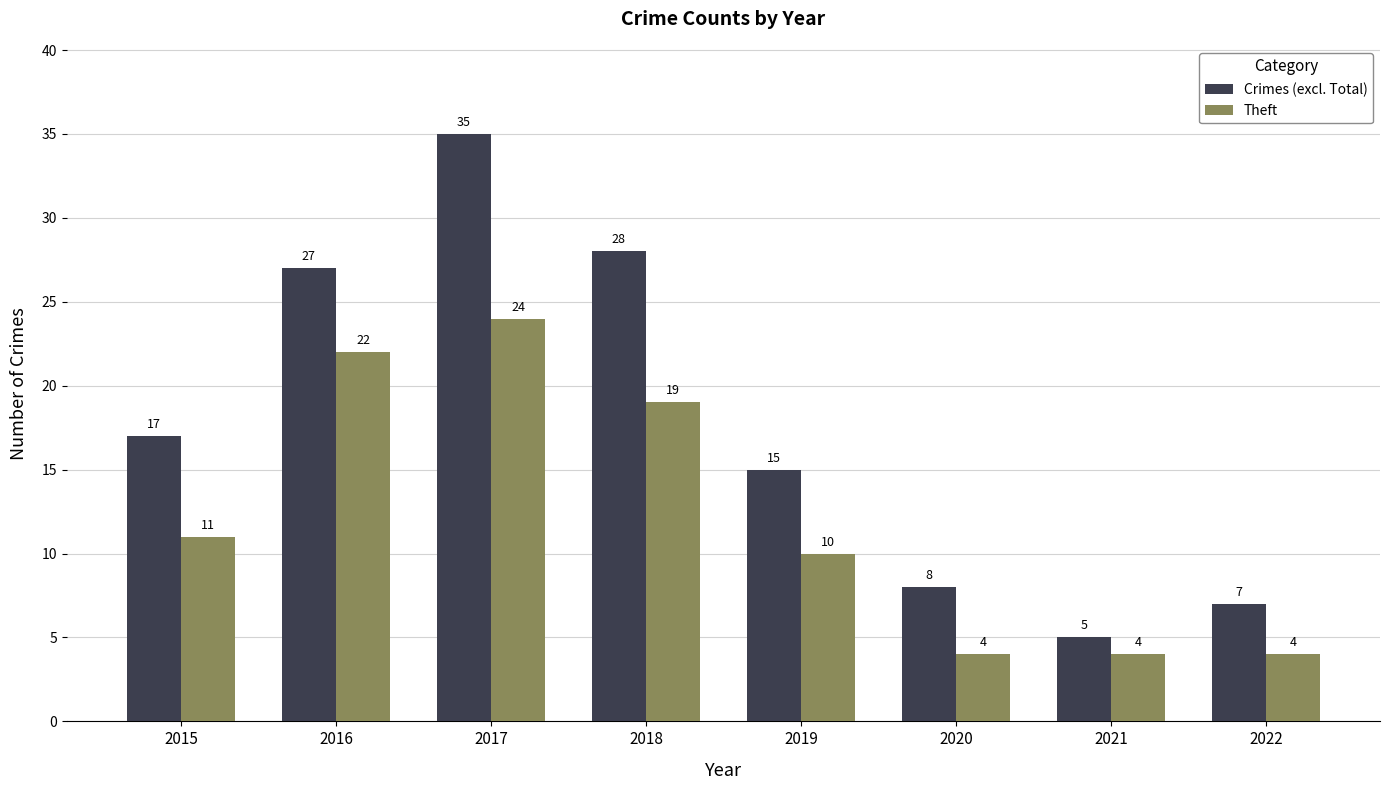

How many groups of bars are there?

8